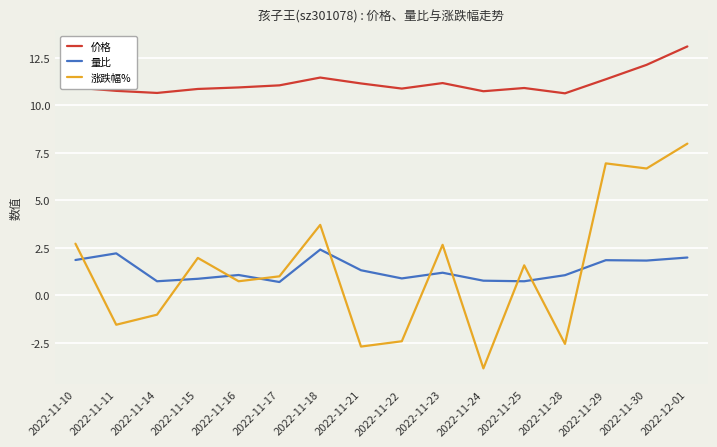

Read the 量比 value at 2022-11-18.

2.4